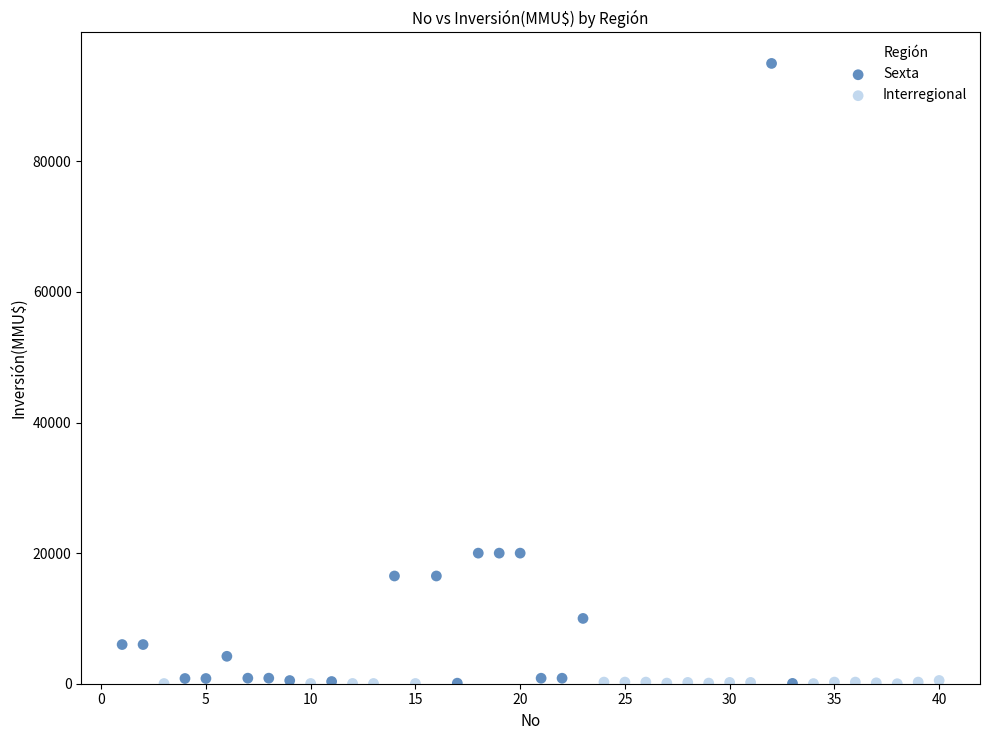

Which series reaches the maximum Y coordinate?

Sexta